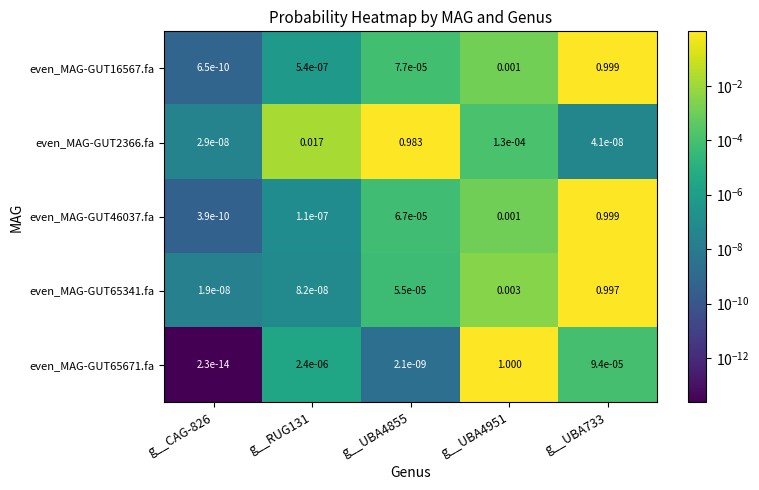

Is the value of even_MAG-GUT16567.fa at g__UBA733 greater than the value of even_MAG-GUT65671.fa at g__UBA733?

Yes